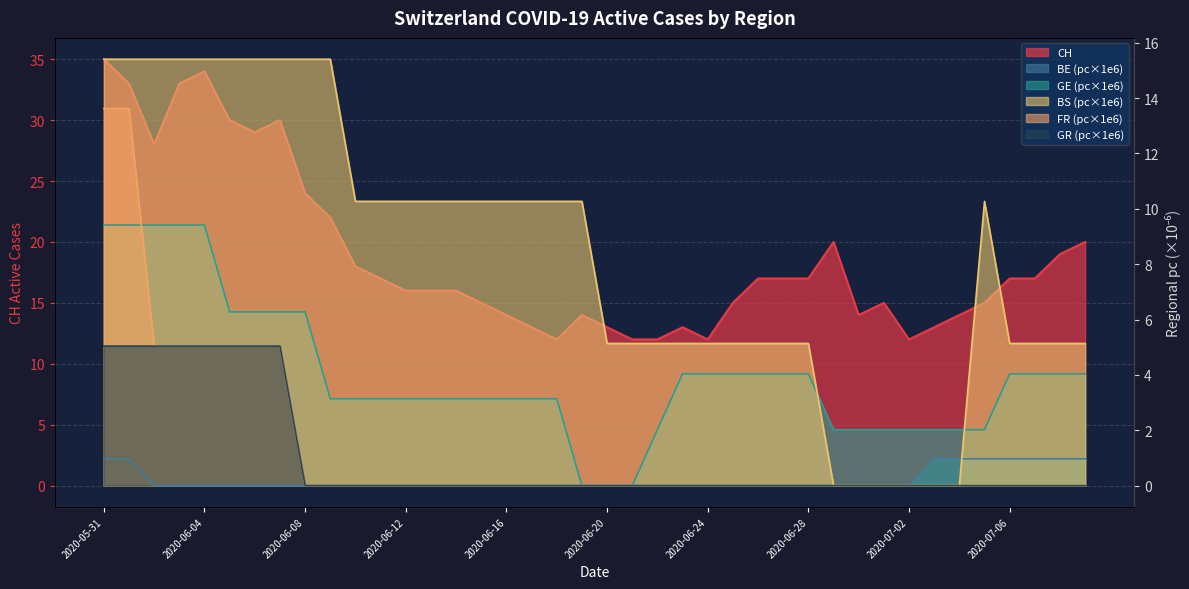

Where is FR_pc nearest to the value 6?

2020-06-02